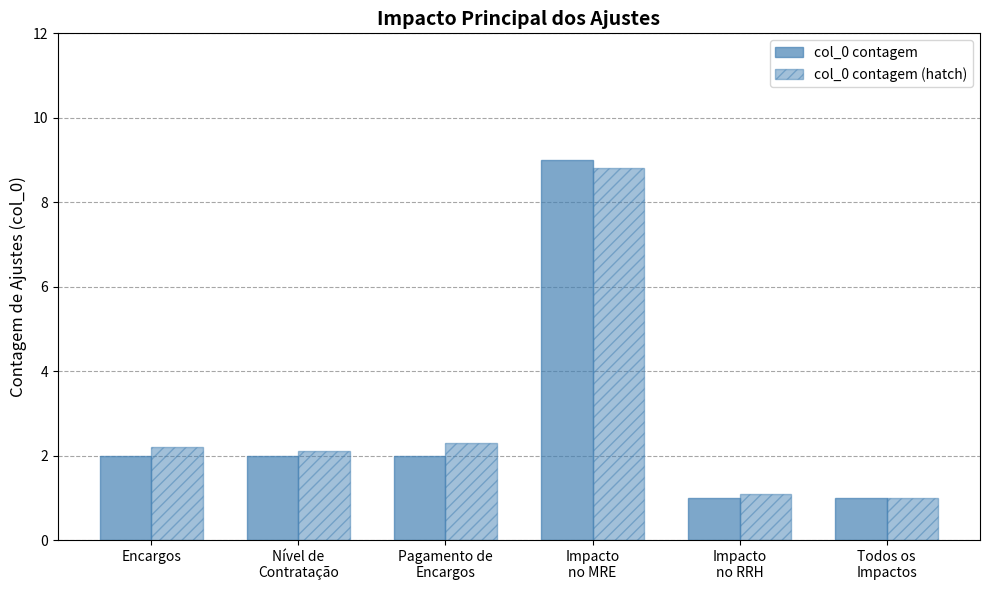

Which series changed the most between Impacto
no MRE and Todos os
Impactos?

col_0 contagem